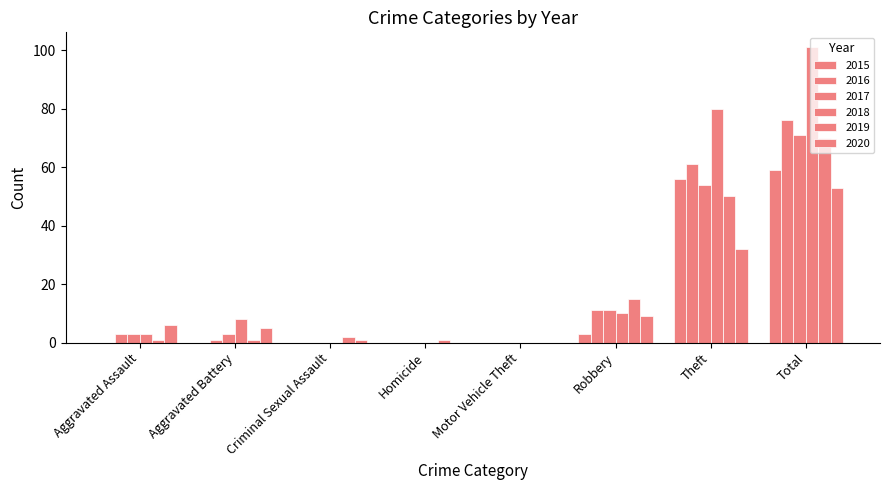

List the series in order of their peak value, highest first.

2018, 2016, 2017, 2019, 2015, 2020